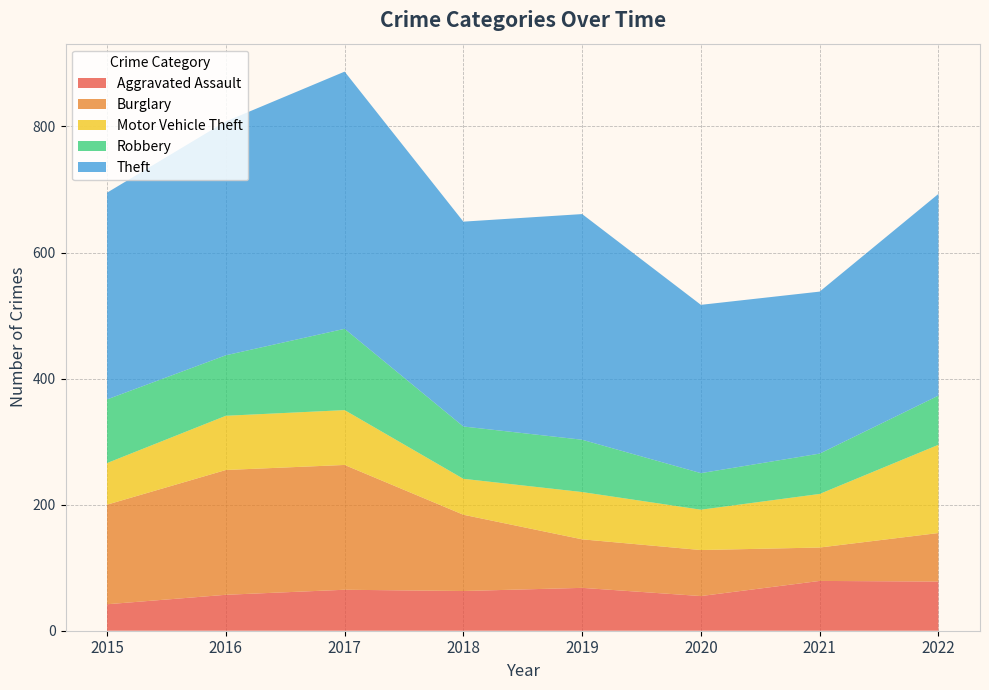

Reading left to right, transcribe all the data shown in this chart.

Aggravated Assault: 2015=42	2016=57	2017=65	2018=63	2019=68	2020=55	2021=79	2022=78
Burglary: 2015=158	2016=198	2017=198	2018=121	2019=77	2020=73	2021=53	2022=77
Motor Vehicle Theft: 2015=66	2016=86	2017=87	2018=57	2019=75	2020=64	2021=85	2022=140
Robbery: 2015=101	2016=96	2017=129	2018=83	2019=83	2020=58	2021=64	2022=78
Theft: 2015=328	2016=371	2017=408	2018=325	2019=358	2020=267	2021=257	2022=320